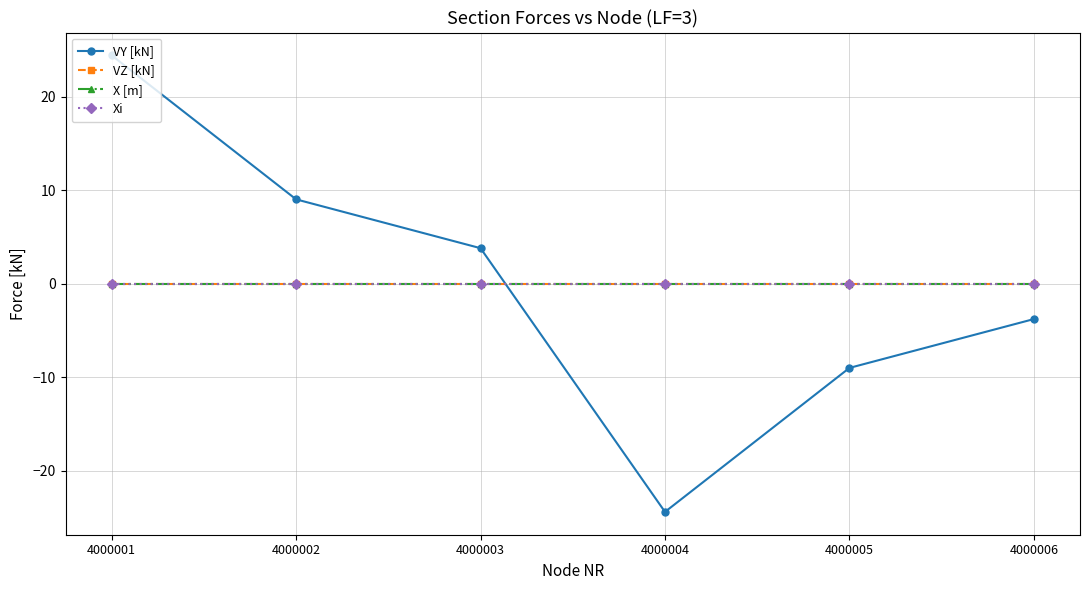

Is this an area chart (filled region under the line)?

No